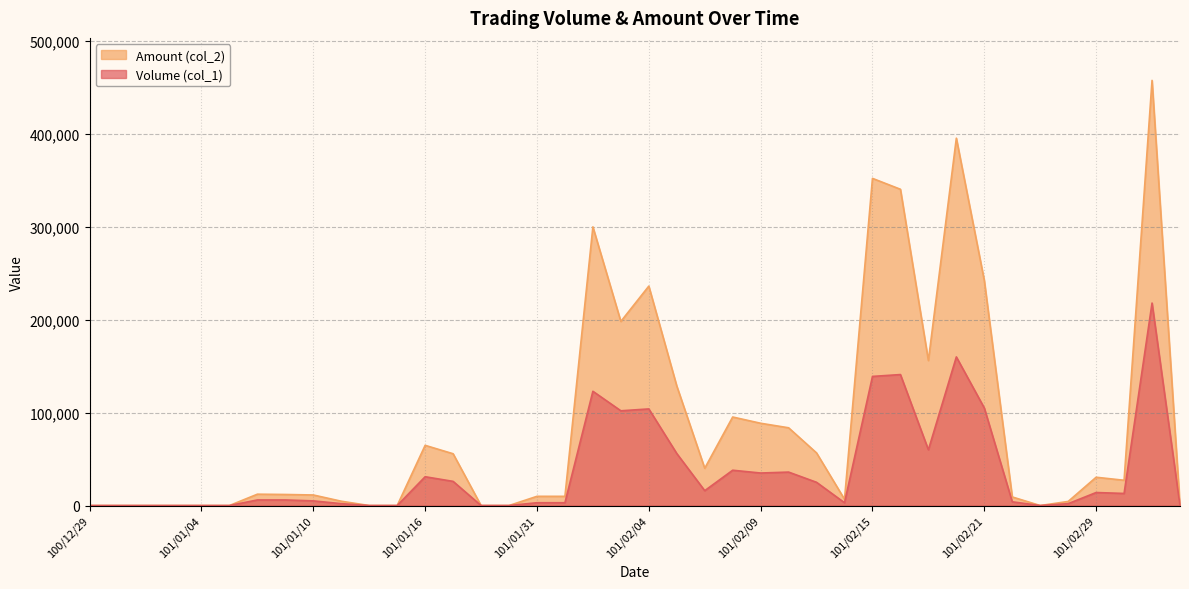

Does the chart have visible grid lines?

Yes